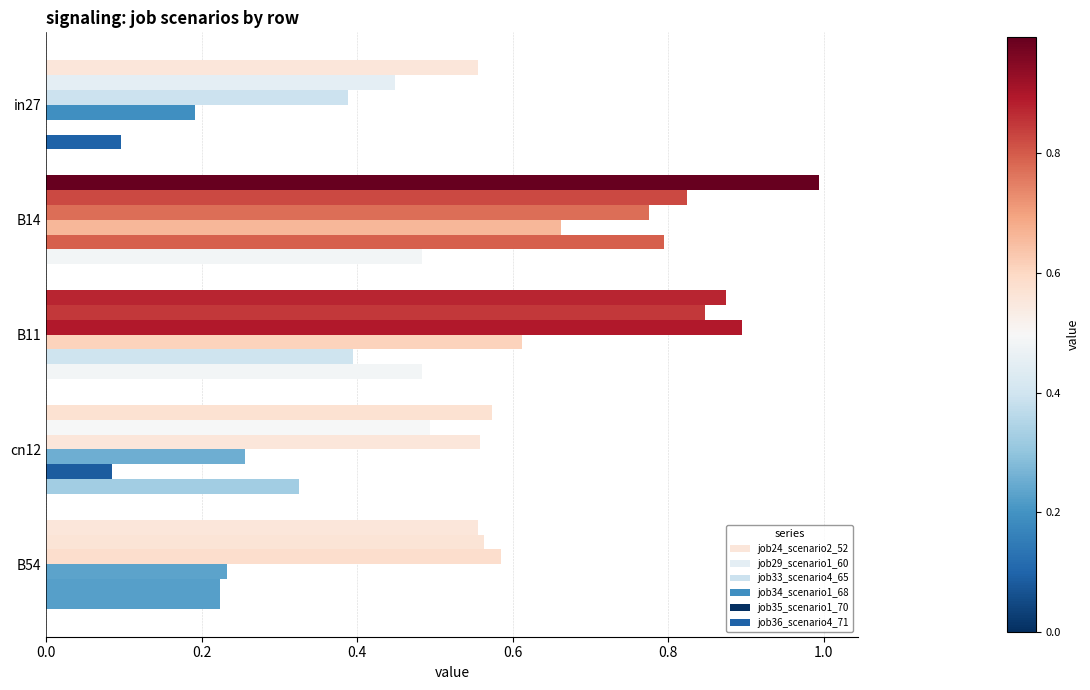

Rank the series by their maximum value, from lowest to highest.

job36_scenario4_71, job34_scenario1_68, job35_scenario1_70, job29_scenario1_60, job33_scenario4_65, job24_scenario2_52